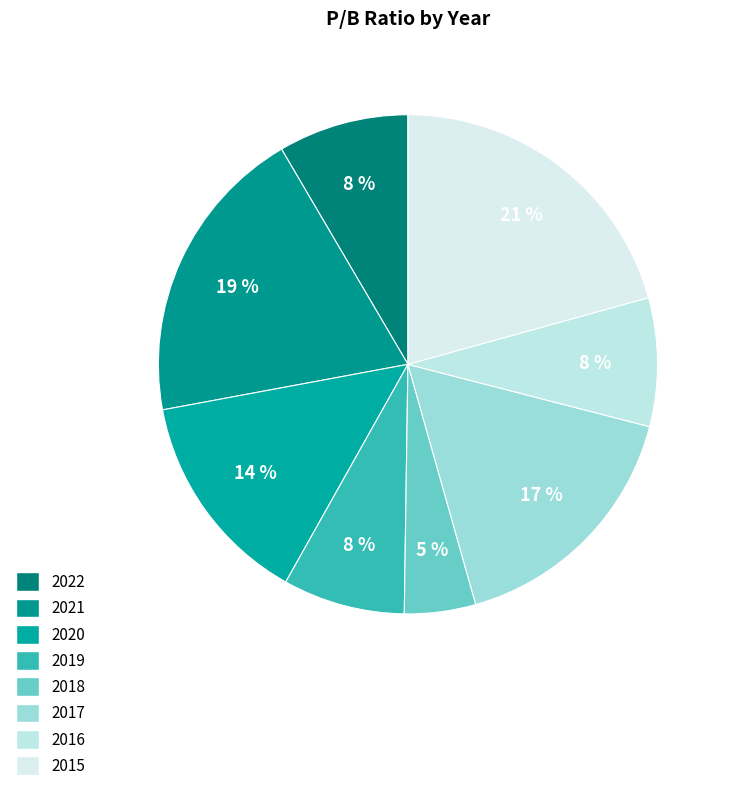

To the nearest percent, what is the combined percentage of 2019 and 2015?

29%